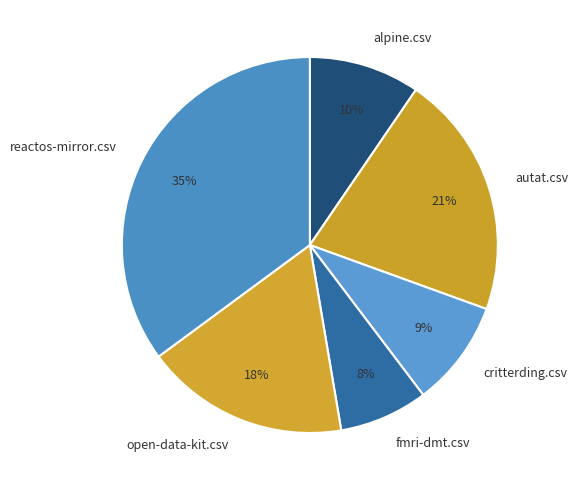

To the nearest percent, what is the difference between the alpine.csv and open-data-kit.csv slice percentages?

8%